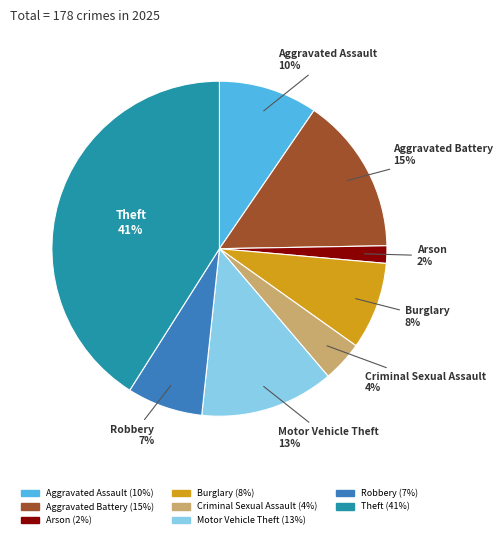

To the nearest percent, what is the difference between the largest and smallest slice percentages?

39%